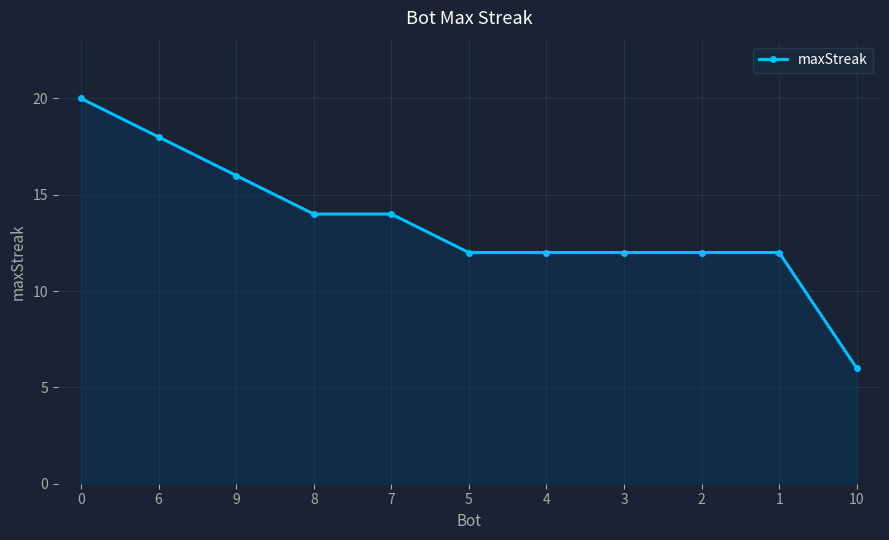

Is it true that the value at 8 is 14?

True